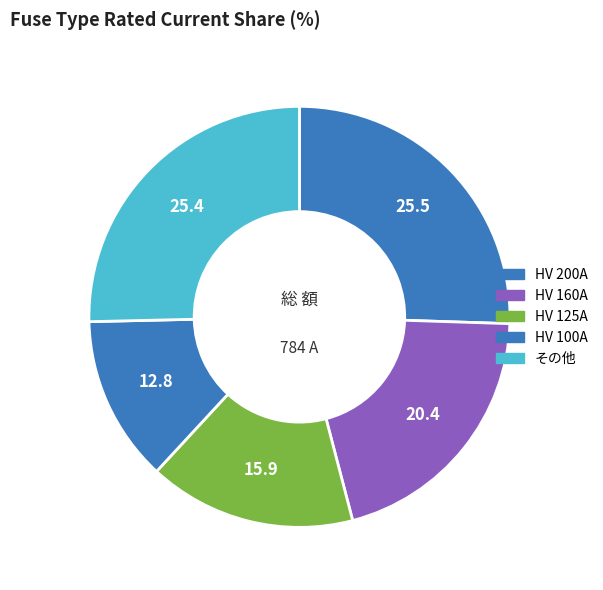

What percentage is the HV 125A slice, to the nearest percent?

16%